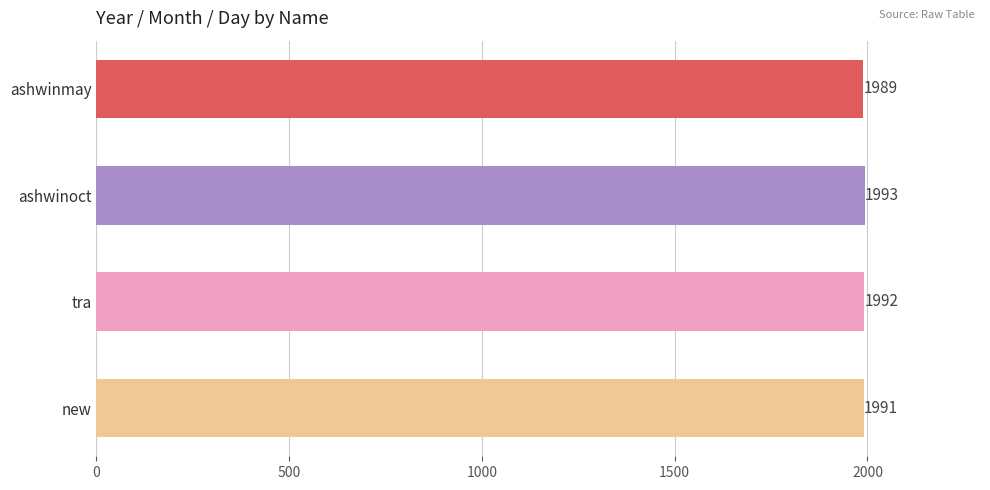

Reading top to bottom, extract all data points from this chart.

1989	1993	1992	1991